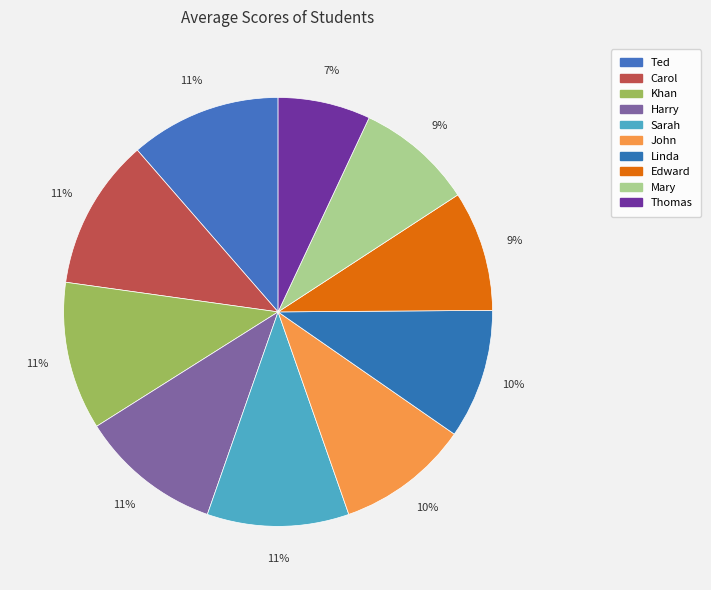

Which slice is the largest?

Ted